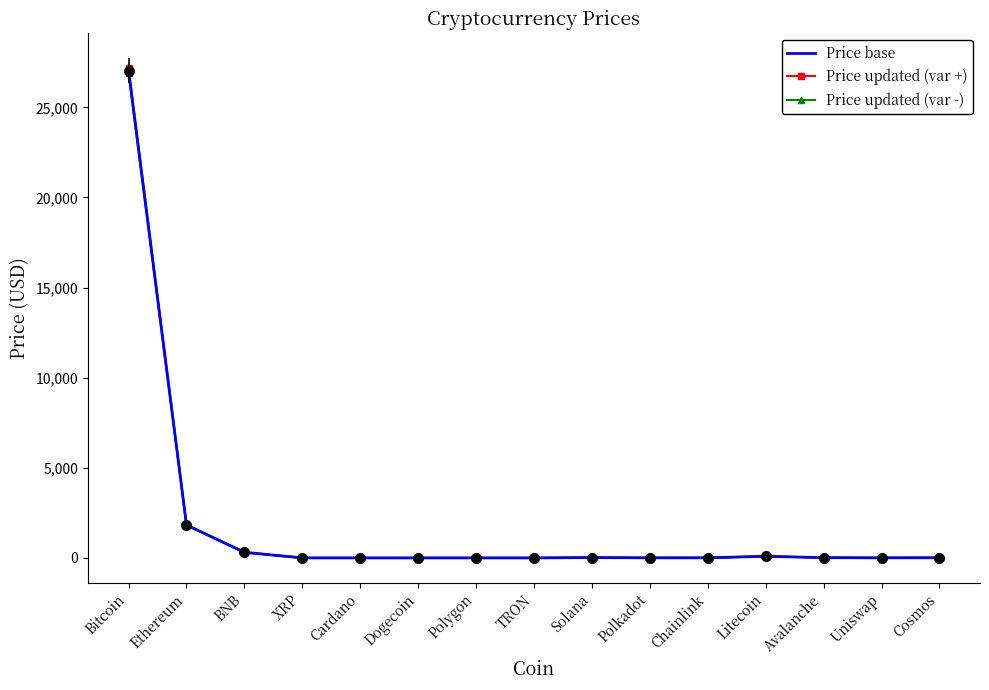

What is the average value of the Price base series?

1955.7